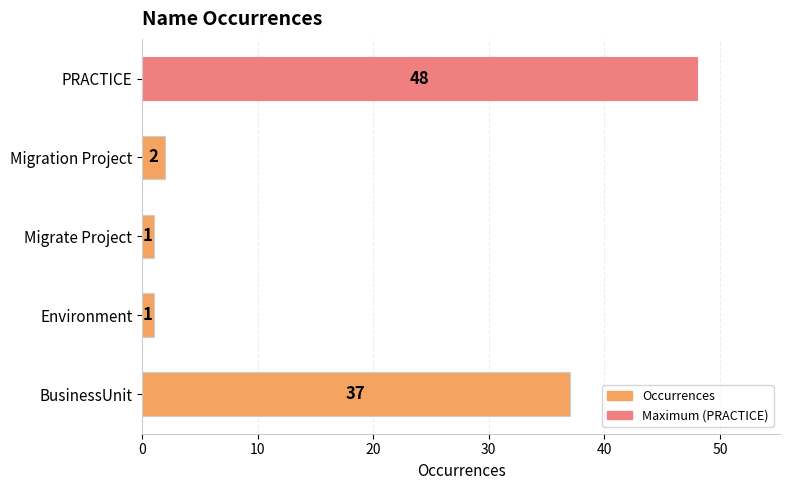

What is the greatest value displayed?

48